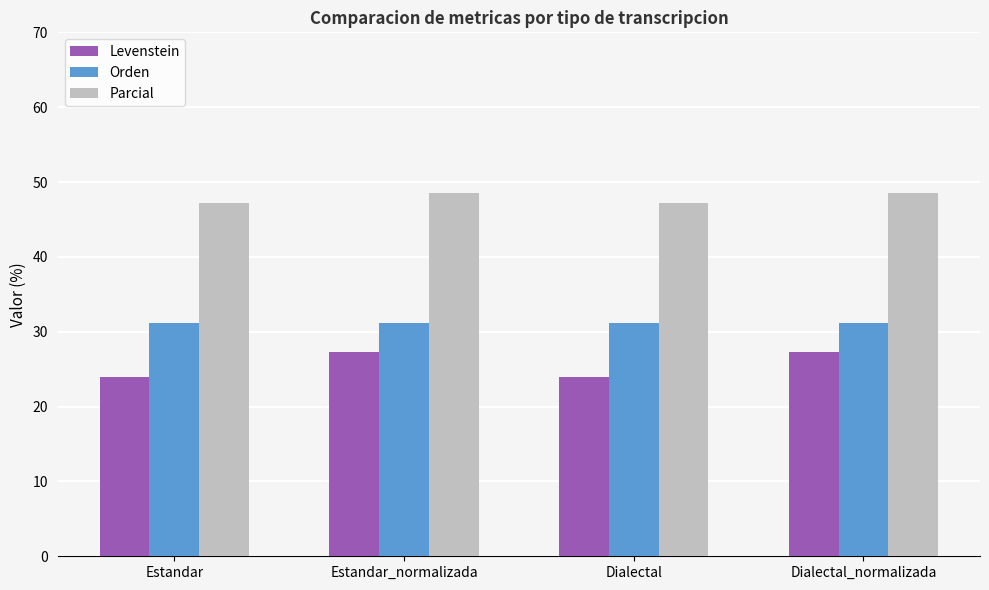

What is the difference between the highest and lowest values at Dialectal_normalizada?

21.3